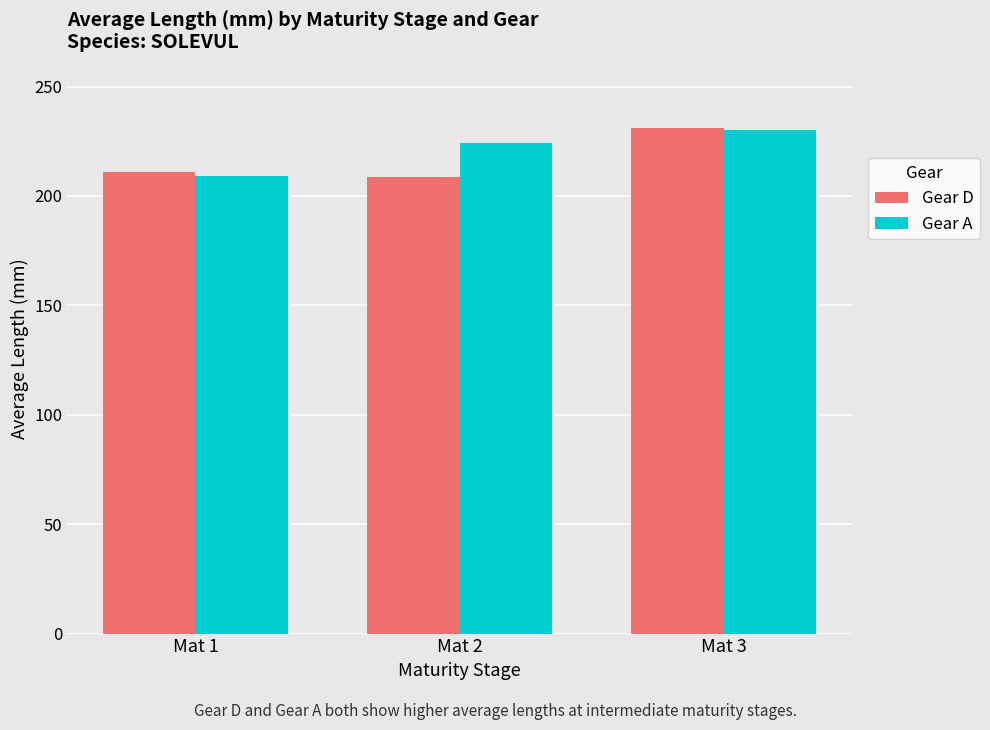

What are all the series names shown in the legend?

Gear D, Gear A